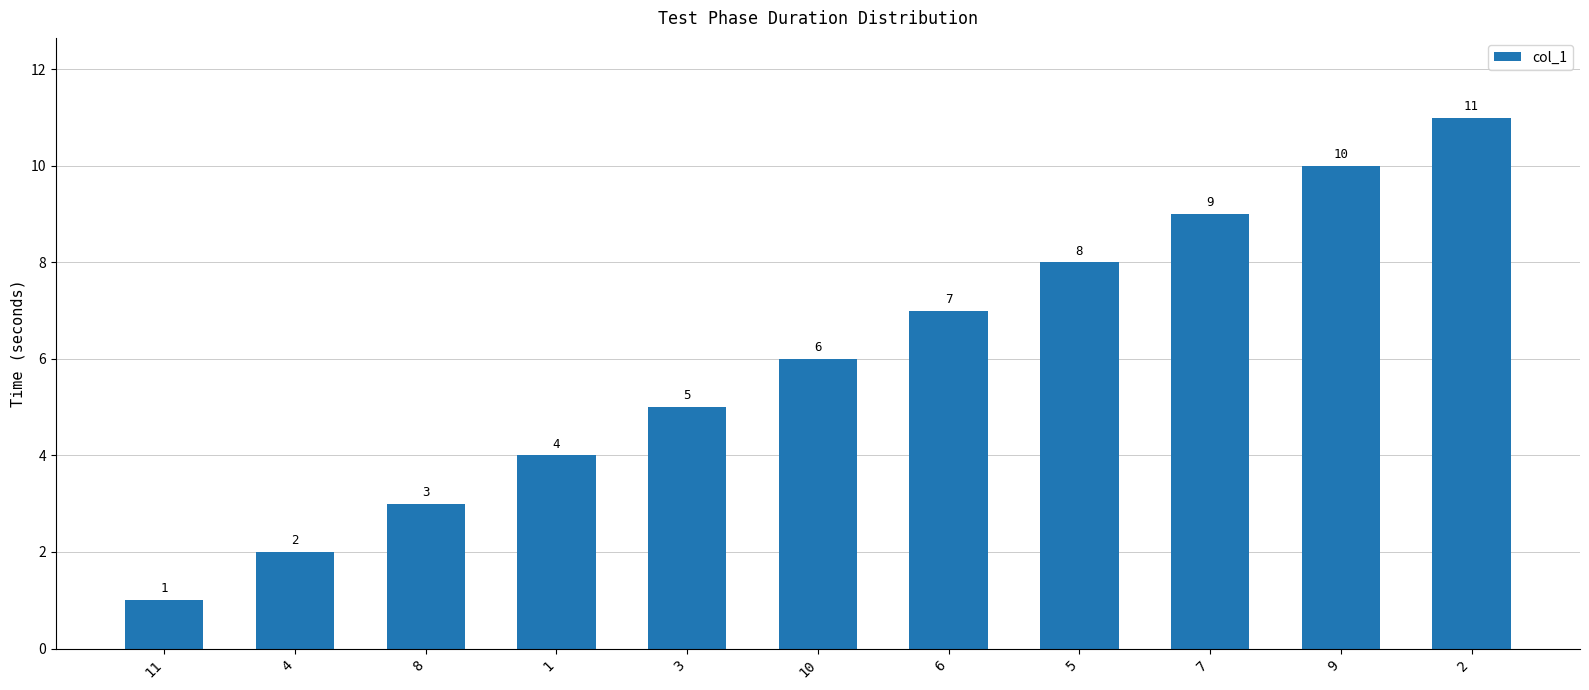

List the labels in order of value, smallest first.

11, 4, 8, 1, 3, 10, 6, 5, 7, 9, 2